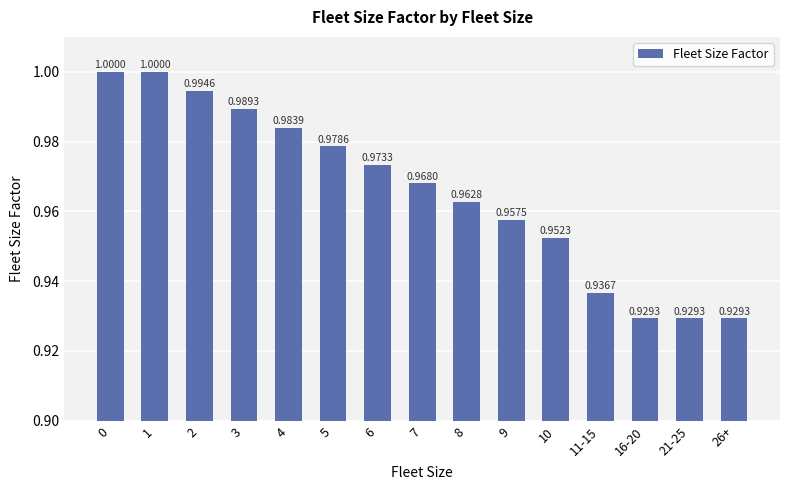

Between 10 and 9, which is larger?

9